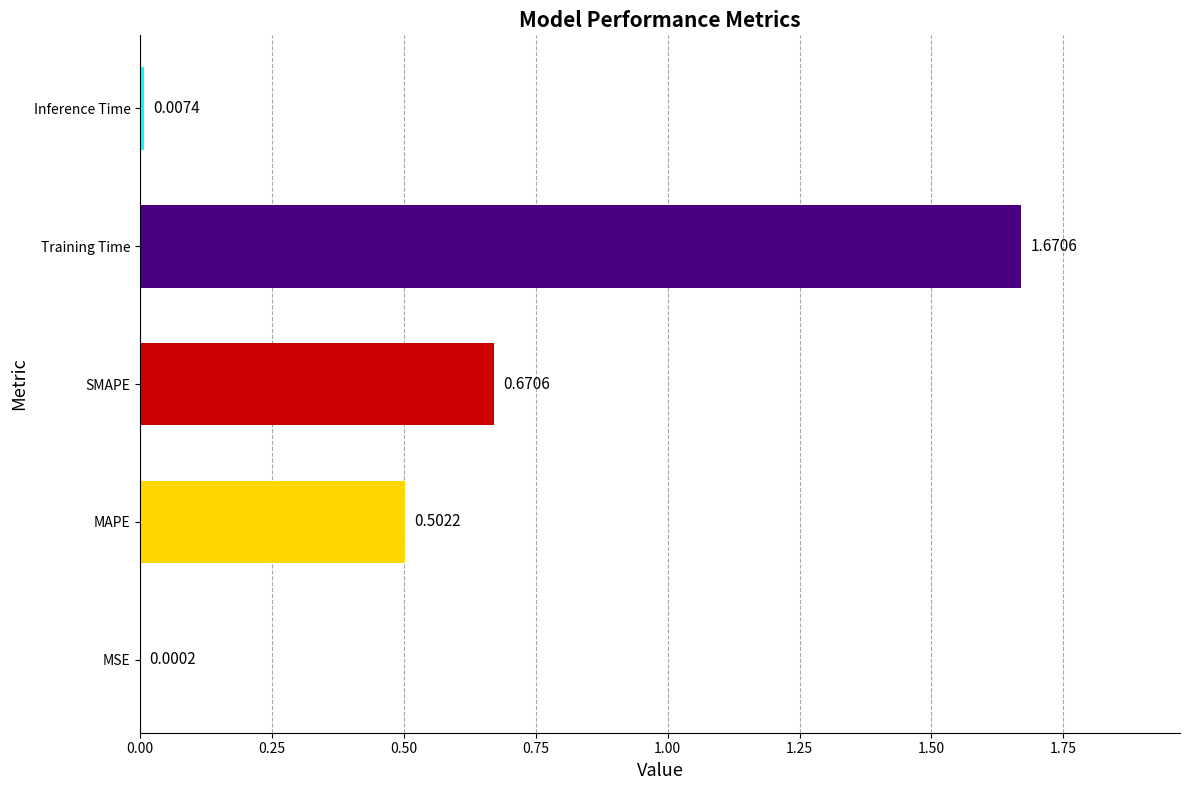

Which category has the highest value across all series?

Training Time